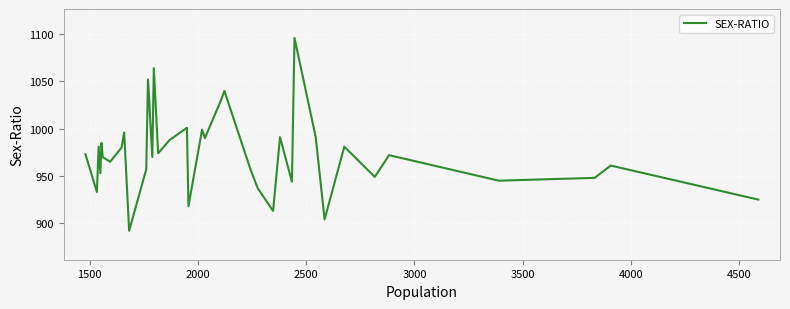

How many interior local peaks (higher than both neighbors) does the data have?

13